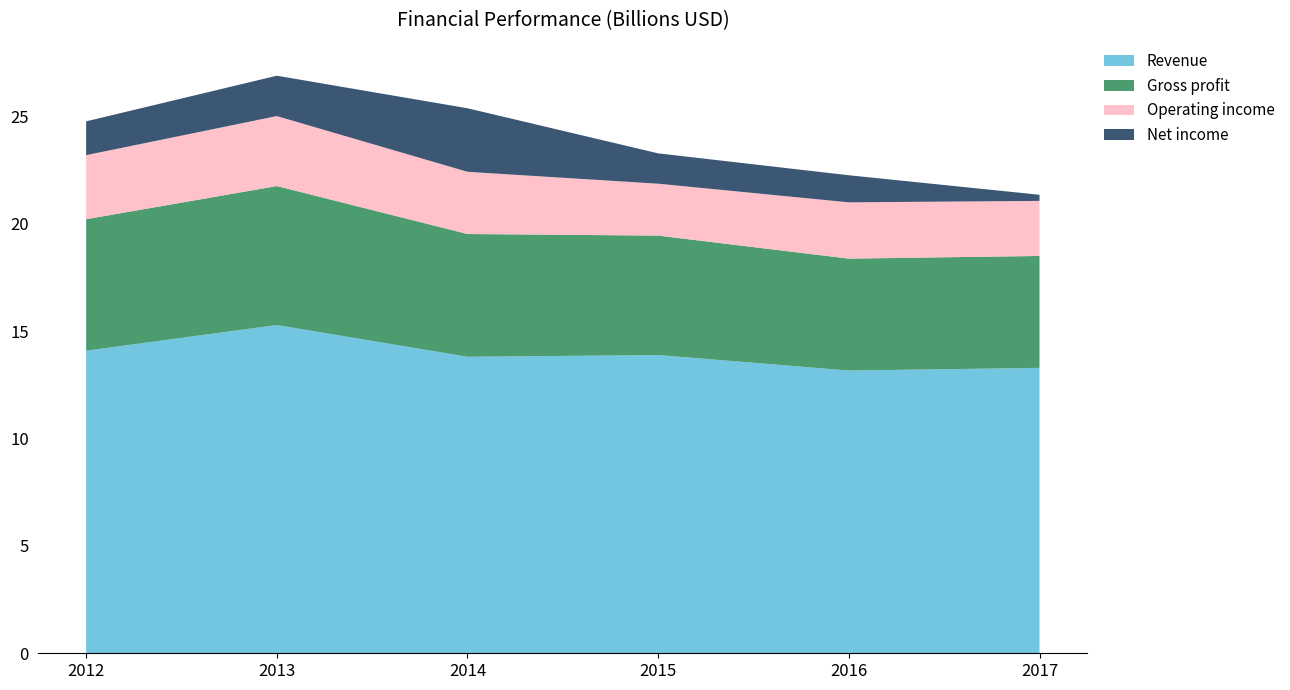

Reading right to left, transcribe all the data shown in this chart.

Revenue: 13289000000	13166000000	13886000000	13806000000	15284000000	14089000000
Gross profit: 5211000000	5210000000	5562000000	5717000000	6471000000	6122000000
Operating income: 2564000000	2621000000	2417000000	2896000000	3259000000	2983000000
Net income: 285000000	1261000000	1413000000	2959000000	1879000000	1574000000